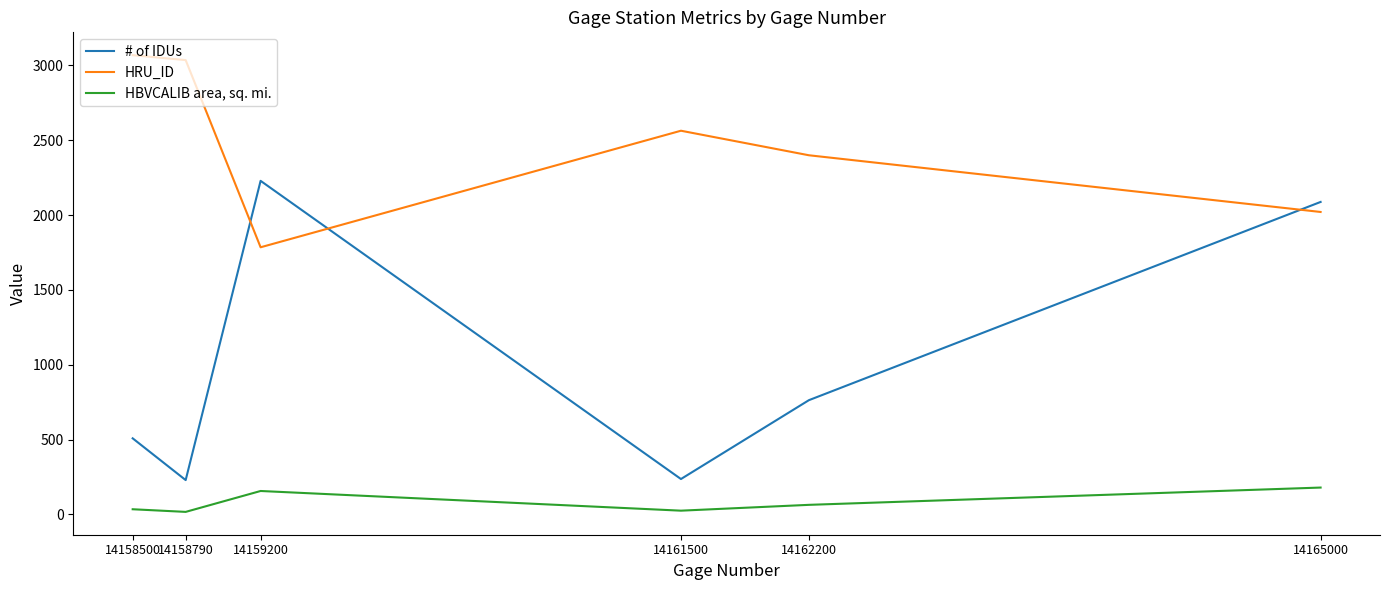

How many lines are shown in the chart?

3